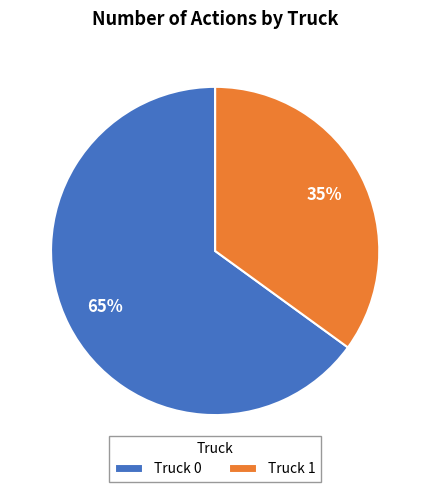

Between Truck 1 and Truck 0, which is larger?

Truck 0